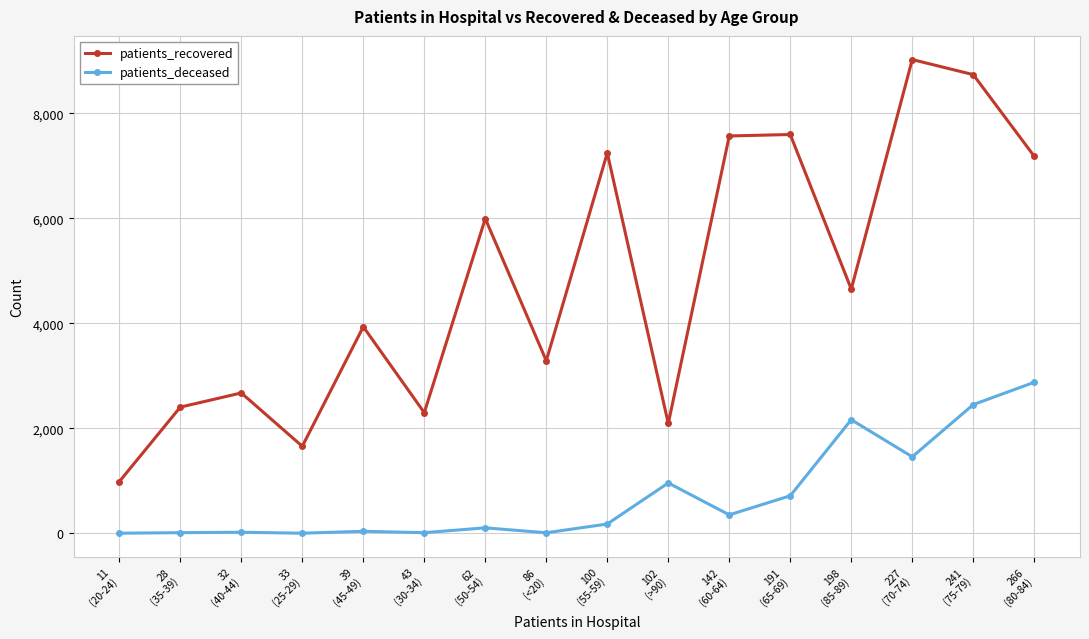

At which label is patients_deceased closest to 1440?

227
(70-74)